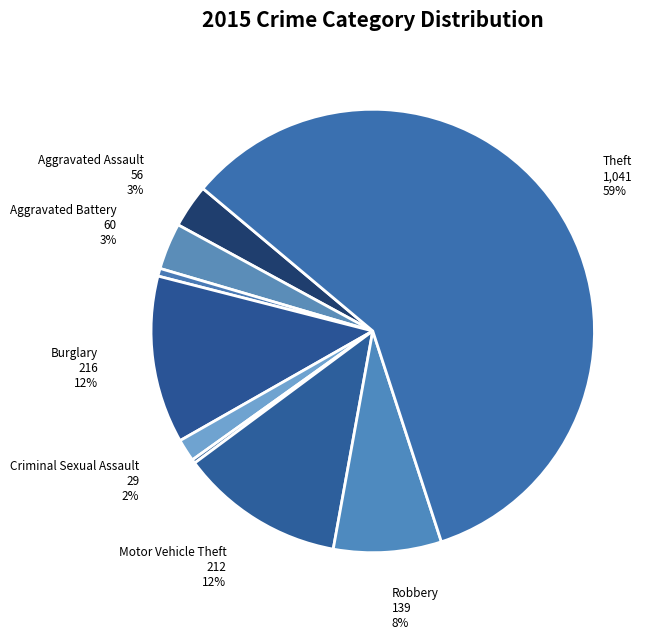

How many segments does this pie chart have?

9